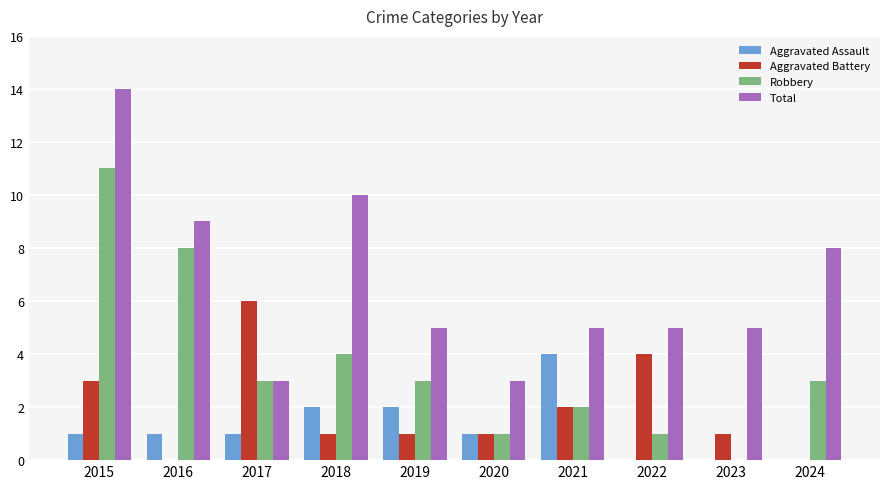

How many categories are shown in the chart?

10